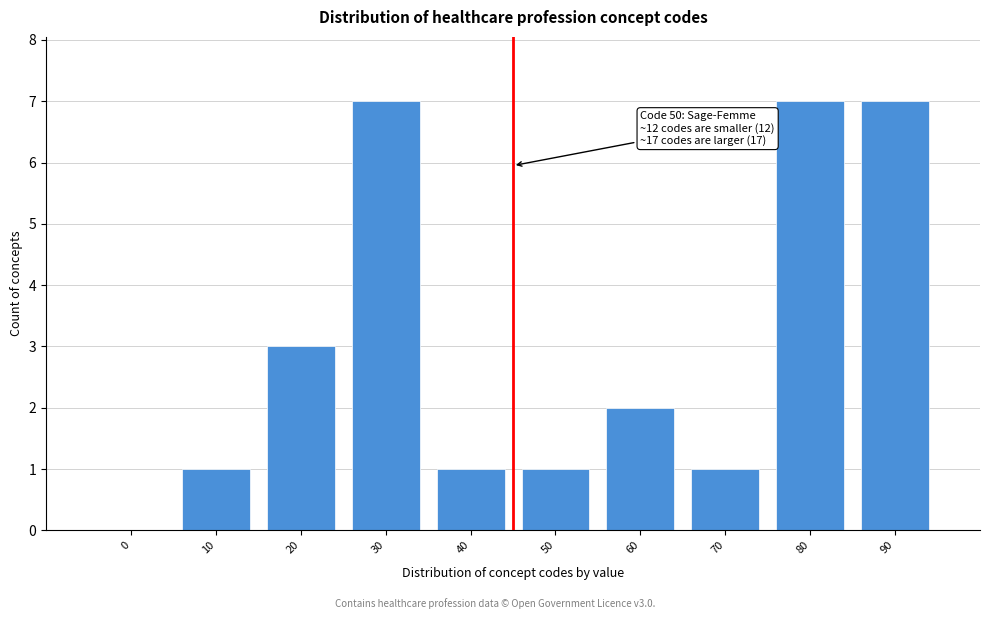

Reading right to left, extract all data points from this chart.

90=7	80=7	70=1	60=2	50=1	40=1	30=7	20=3	10=1	0=0